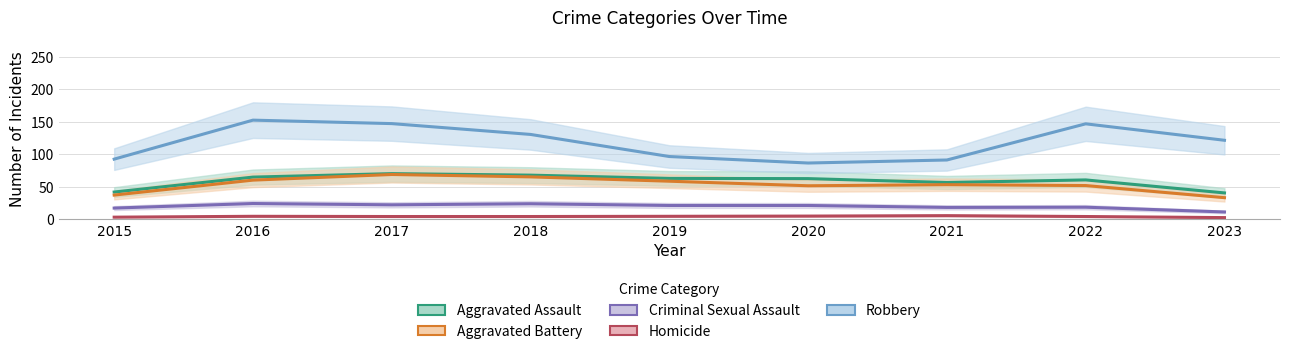

Between 2015 and 2022, which series saw the biggest shift?

Robbery